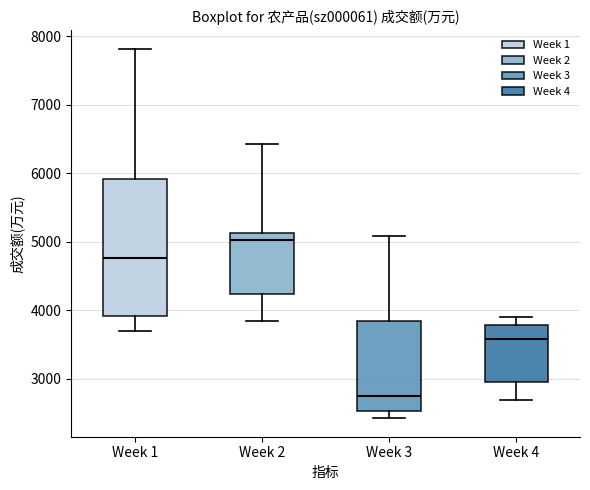

Reading left to right, read every box against the y-axis: the position of its median line, the range the box covers, and the ends of its whiskers. The values are not printed on the chart, so give them approximately, as read against the axis.

Week 1: median 4800, box 3900 to 5900, whiskers 3700 to 7800
Week 2: median 5000, box 4200 to 5100, whiskers 3800 to 6400
Week 3: median 2700, box 2500 to 3800, whiskers 2400 to 5100
Week 4: median 3600, box 3000 to 3800, whiskers 2700 to 3900